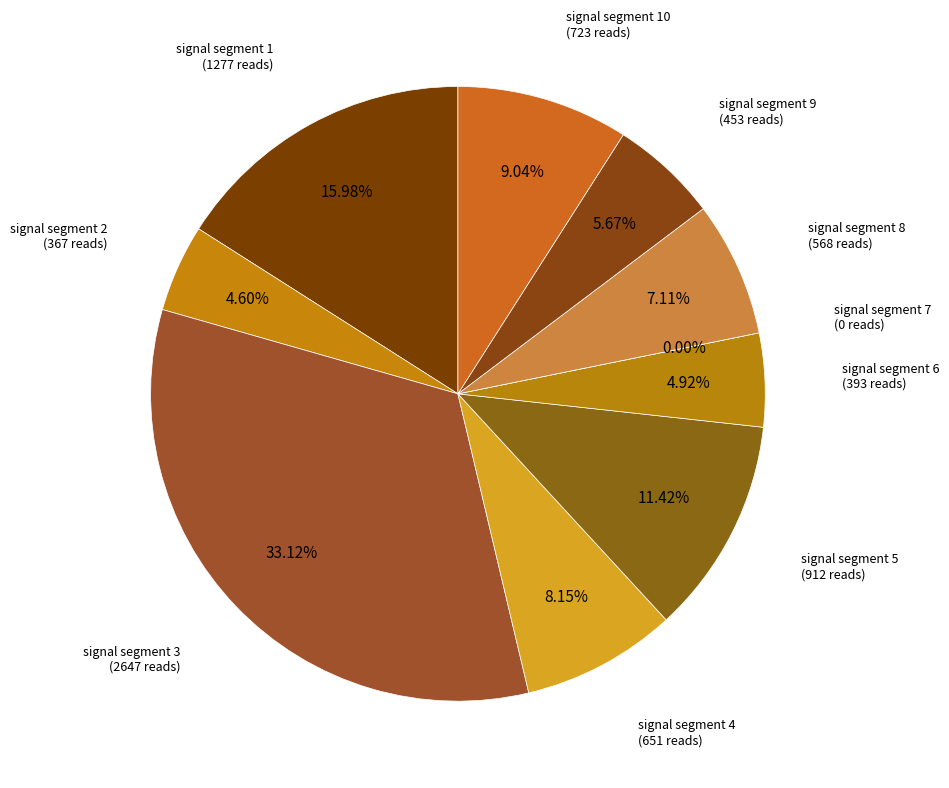

Is it true that signal segment 7 is 1% of the pie?

False